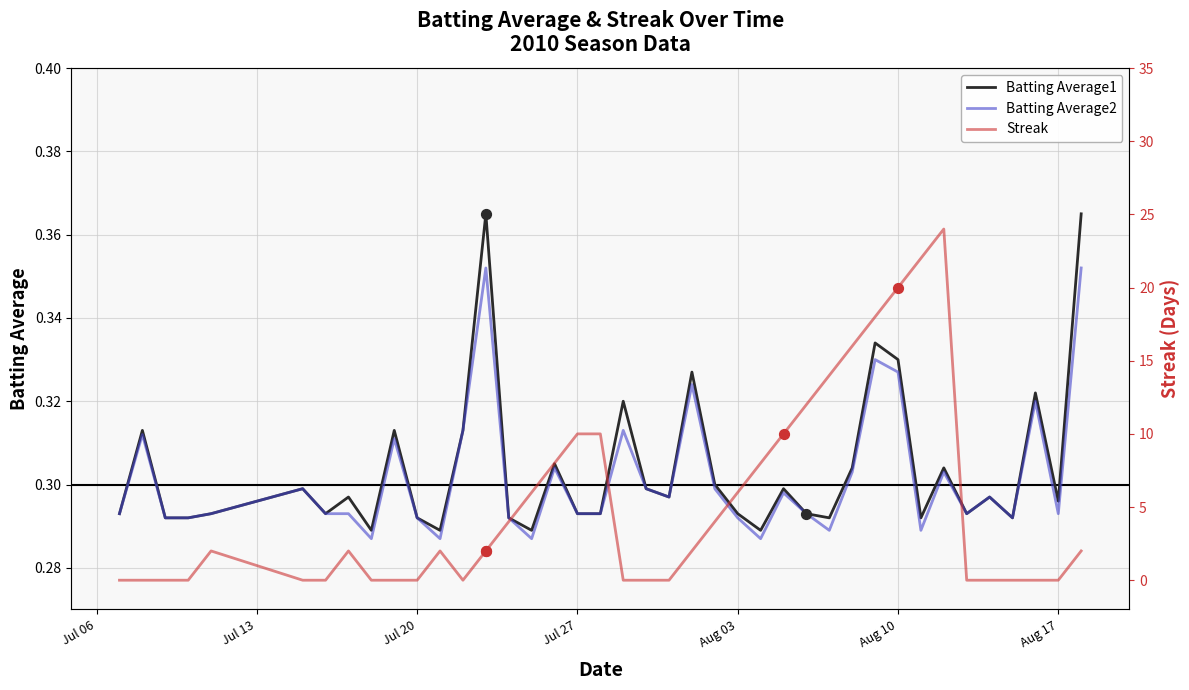

What are all the series names shown in the legend?

Batting Average1, Batting Average2, Streak